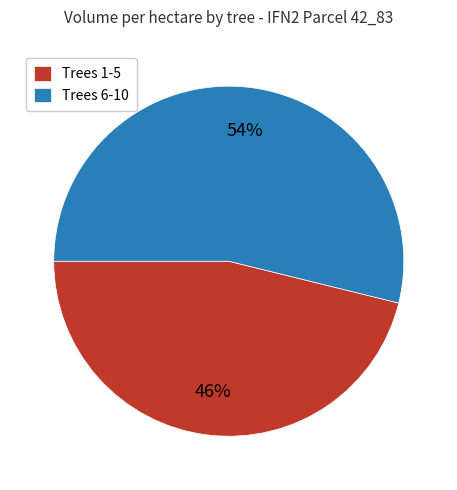

To the nearest percent, what portion does Trees 6-10 represent?

54%